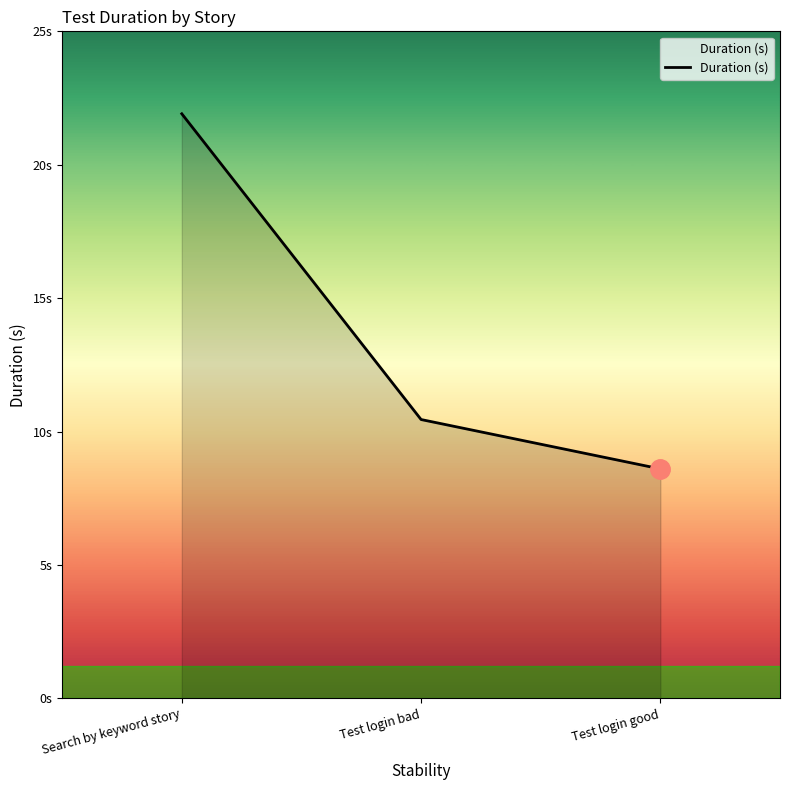

Reading left to right, transcribe all the data shown in this chart.

Search by keyword story=21.9	Test login bad=10.4	Test login good=8.6